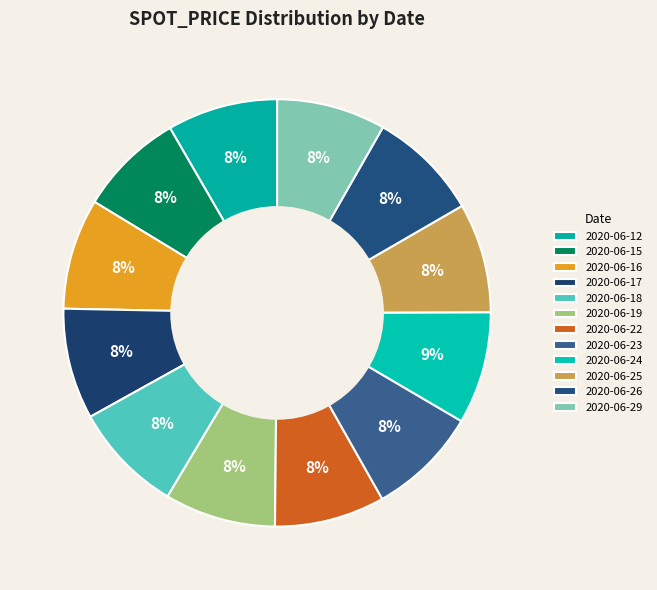

To the nearest percent, what percentage of the pie is 2020-06-19?

8%